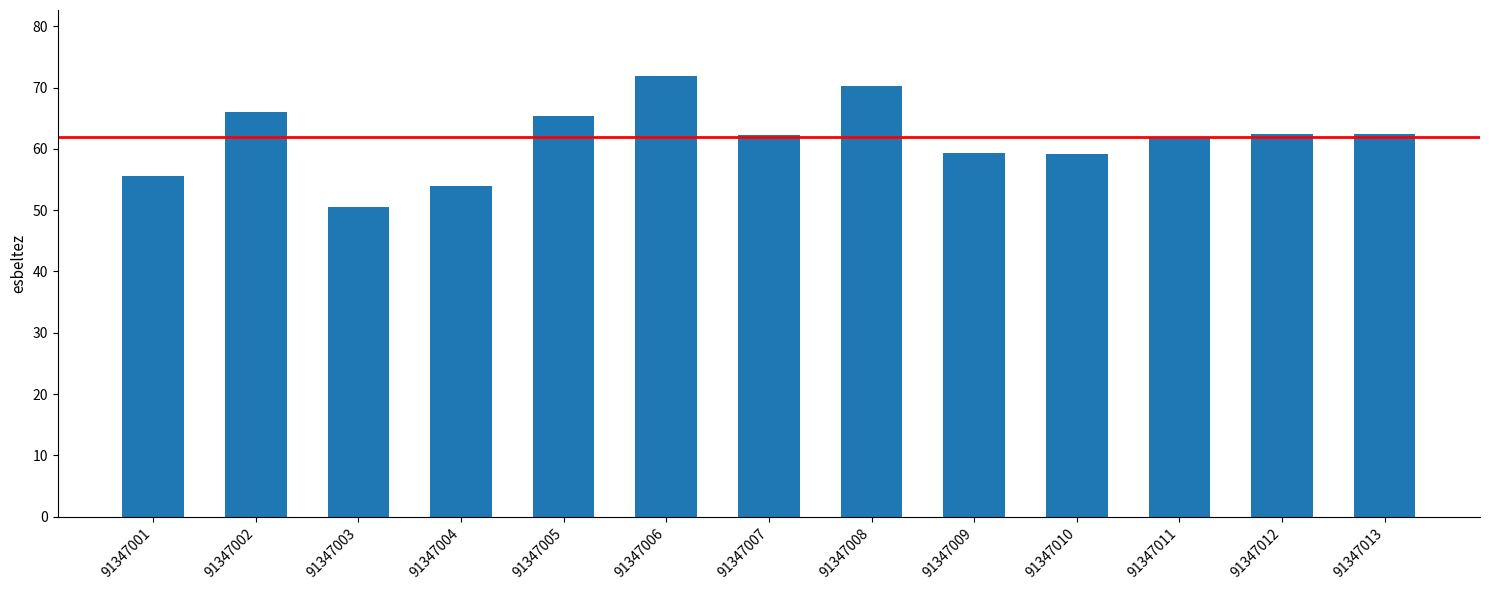

What is the change in value from 91347004 to 91347005?

+11.4